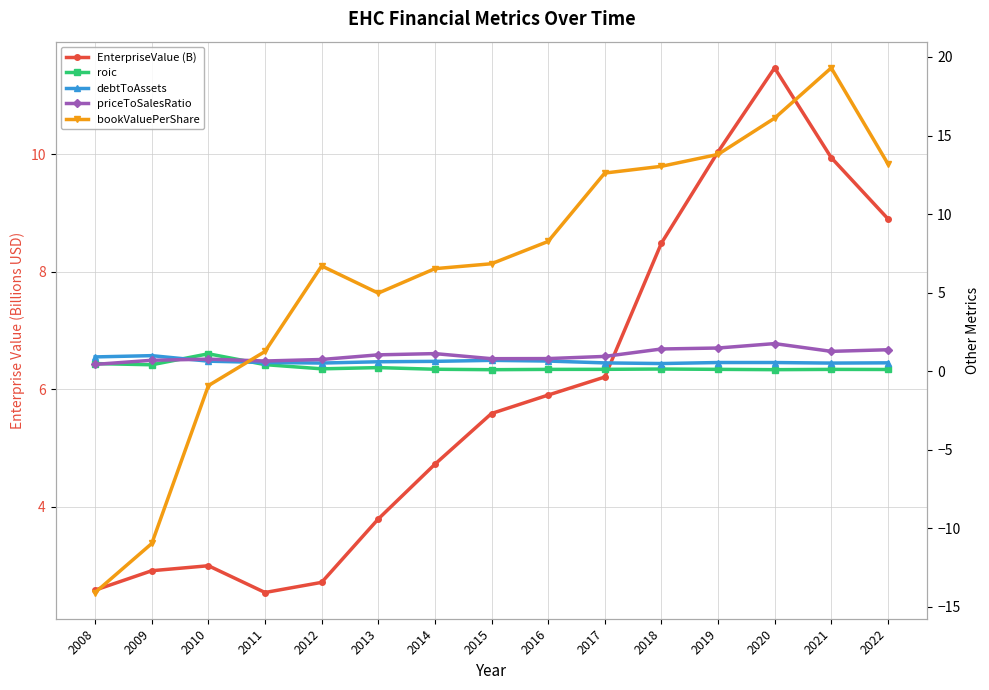

How many lines are shown in the chart?

5